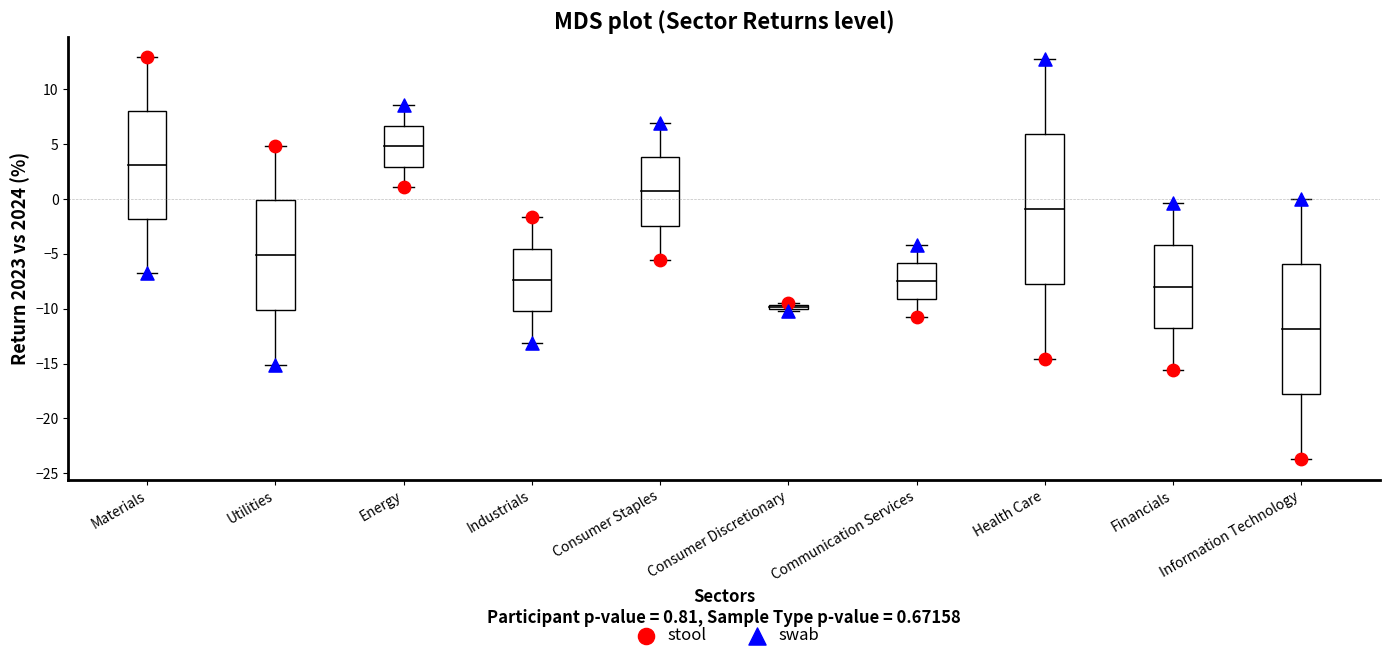

Which series has the largest Y range (max minus min)?

stool